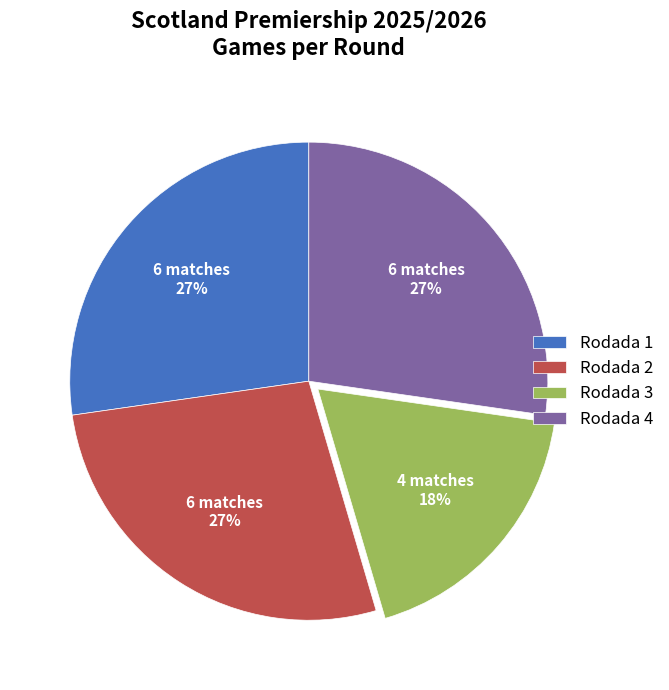

To the nearest percent, what is the average slice percentage?

25%